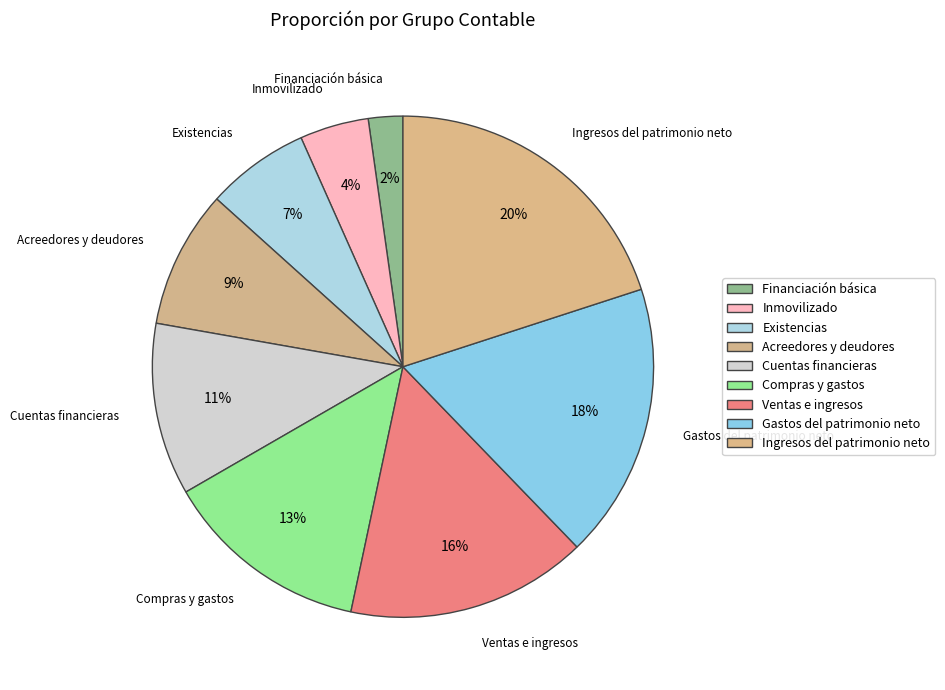

What is the ratio of the value at Inmovilizado to the value at Cuentas financieras?

0.4